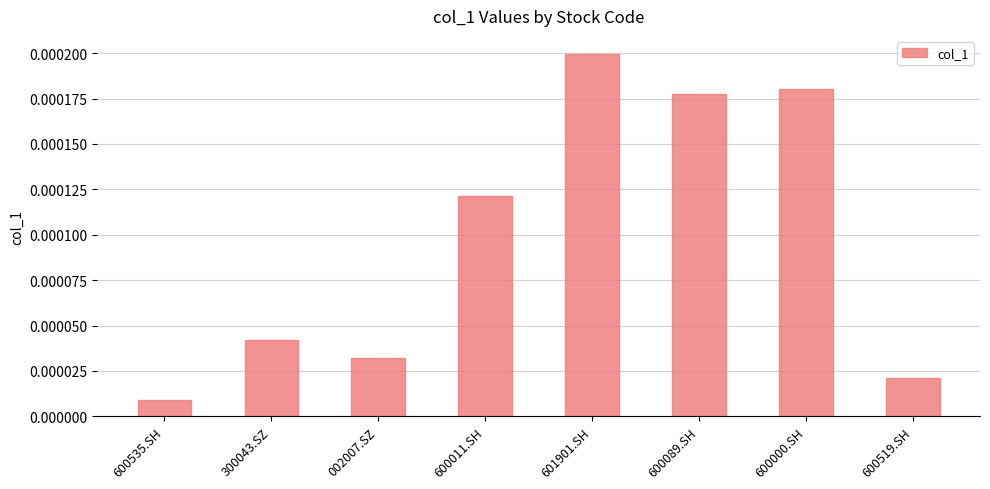

Which category has the lowest value across all series?

600535.SH